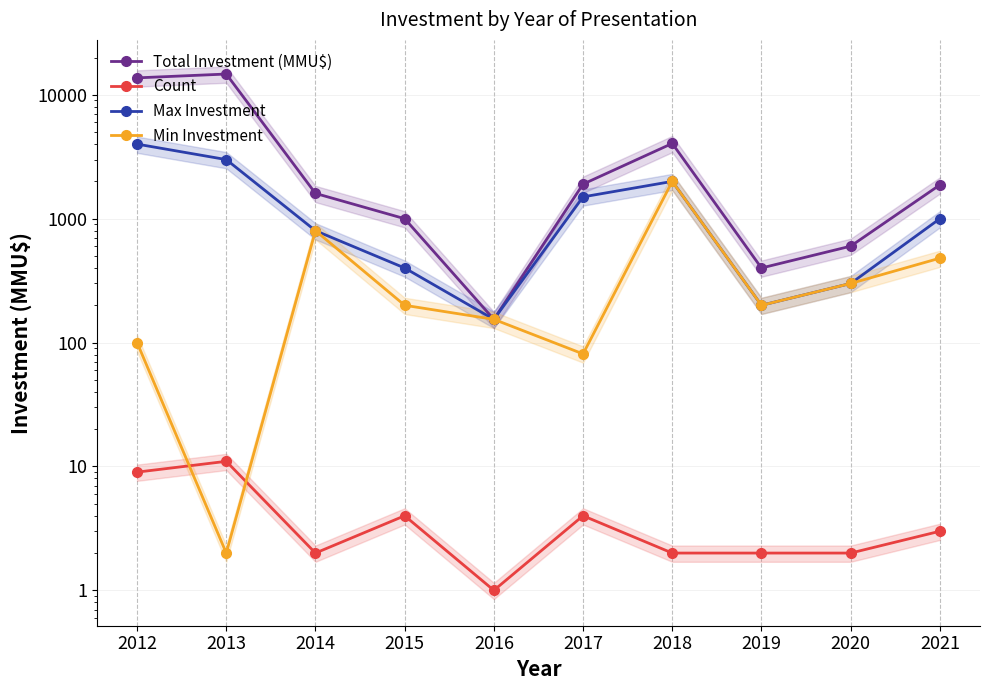

Is this an area chart (filled region under the line)?

No